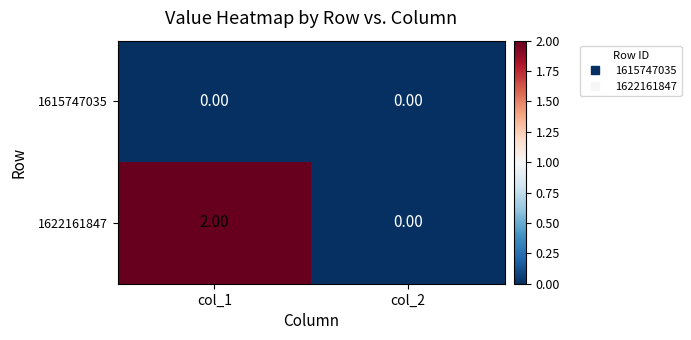

At which category is the sum across all series the highest?

col_1